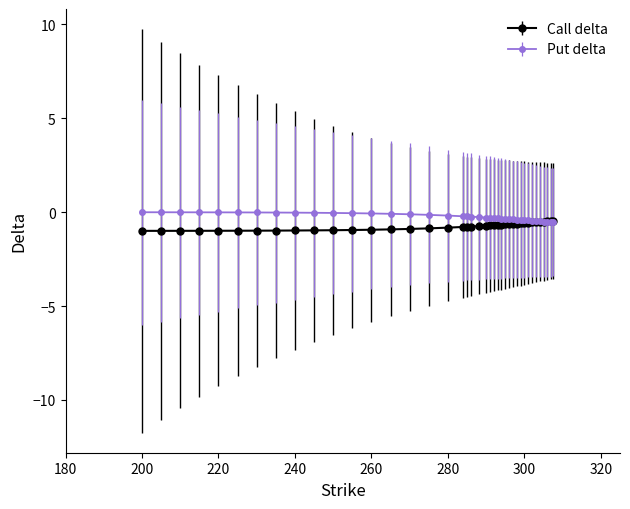

What is the highest value of the Call delta series?

-0.5